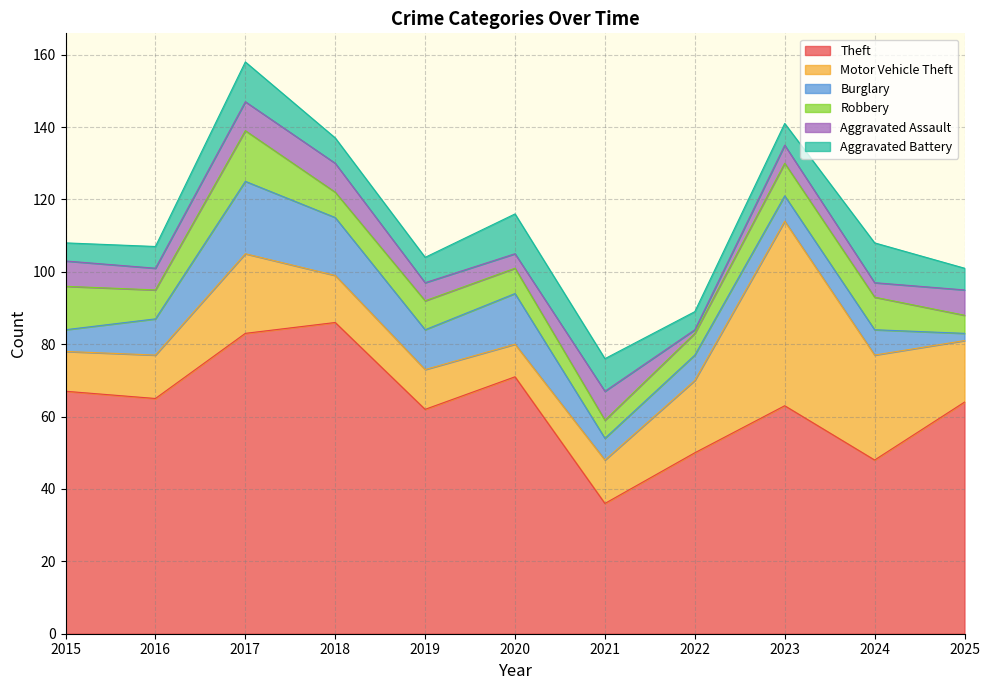

How many lines are shown in the chart?

6